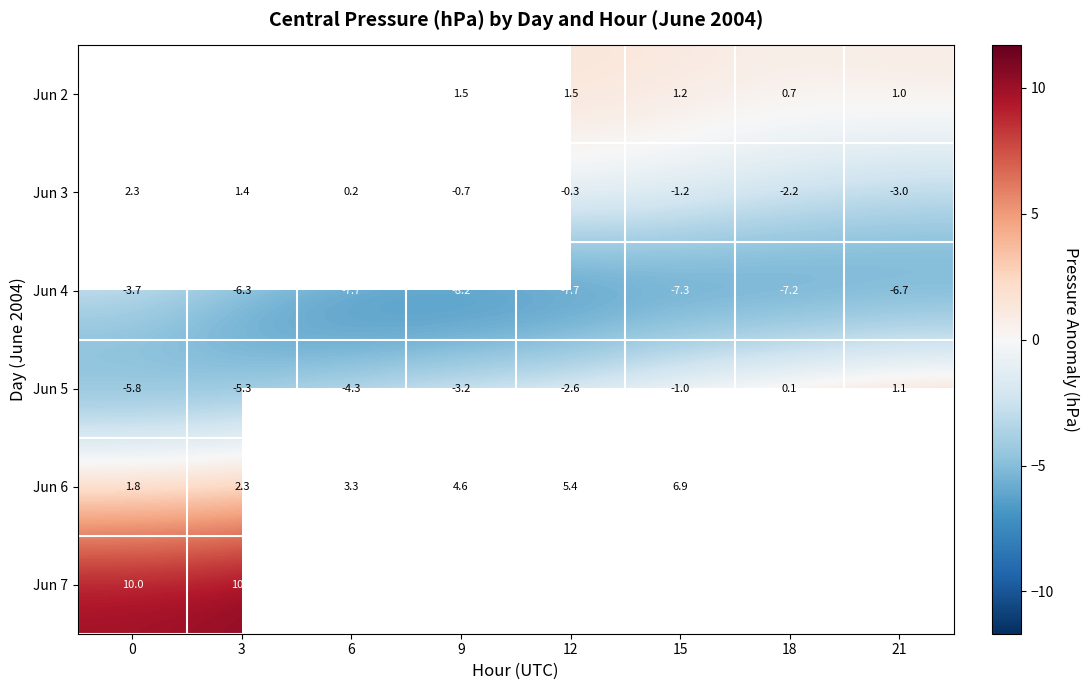

Is the value of Jun 6 at 18 greater than the value of Jun 4 at 0?

Yes